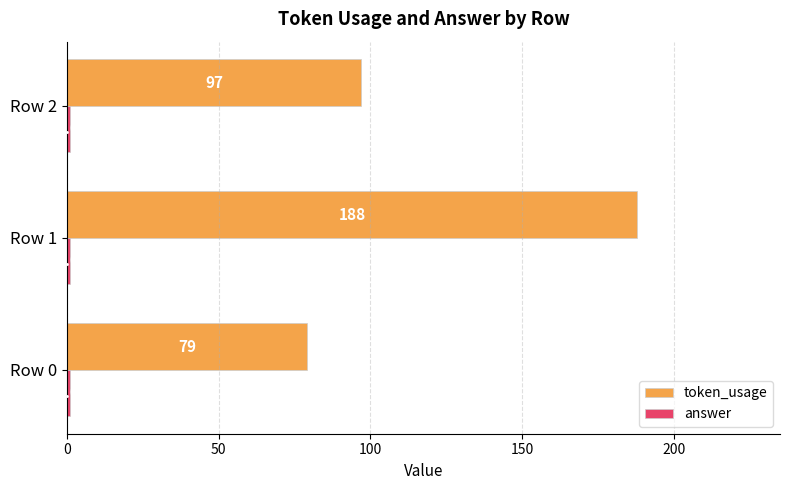

At which label is token_usage closest to 133?

Row 2